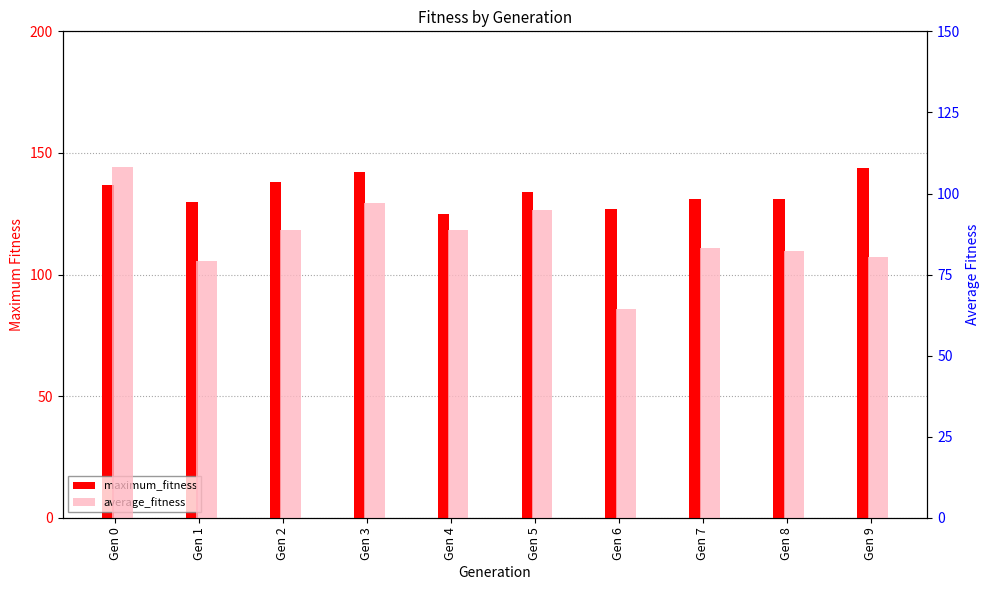

At which label does maximum_fitness reach its peak?

Gen 9